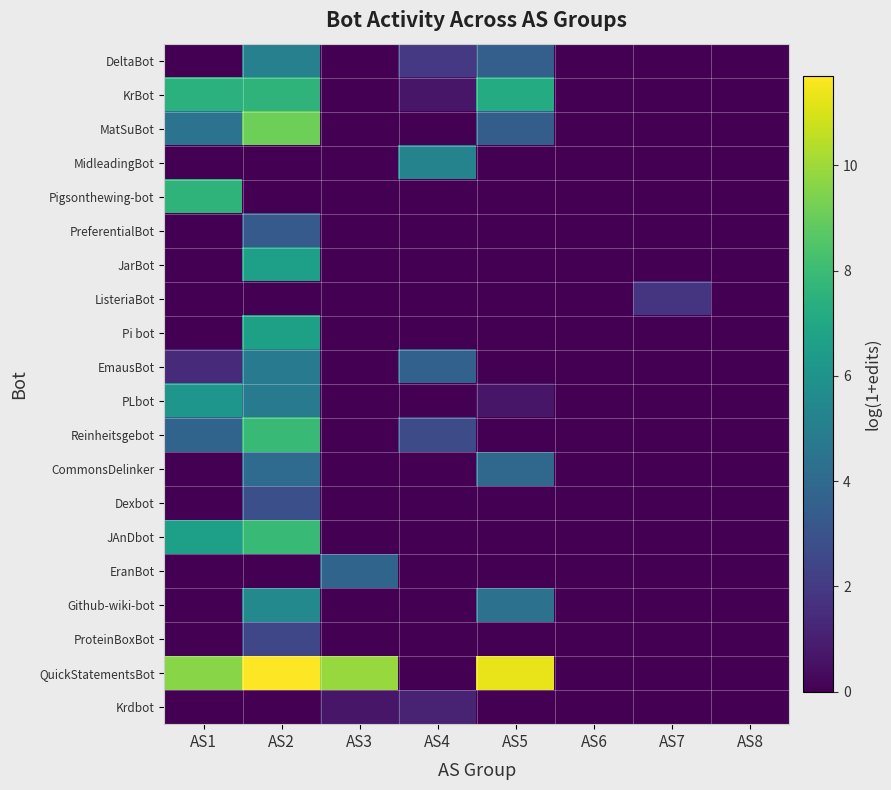

Reading left to right, what are all the values shown in this chart?

DeltaBot: AS1=0.0	AS2=5.1	AS3=0.0	AS4=1.9	AS5=3.6	AS6=0.0	AS7=0.0	AS8=0.0
KrBot: AS1=7.5	AS2=7.6	AS3=0.0	AS4=0.7	AS5=7.2	AS6=0.0	AS7=0.0	AS8=0.0
MatSuBot: AS1=4.4	AS2=9.1	AS3=0.0	AS4=0.0	AS5=3.4	AS6=0.0	AS7=0.0	AS8=0.0
MidleadingBot: AS1=0.0	AS2=0.0	AS3=0.0	AS4=5.2	AS5=0.0	AS6=0.0	AS7=0.0	AS8=0.0
Pigsonthewing-bot: AS1=7.6	AS2=0.0	AS3=0.0	AS4=0.0	AS5=0.0	AS6=0.0	AS7=0.0	AS8=0.0
PreferentialBot: AS1=0.0	AS2=3.3	AS3=0.0	AS4=0.0	AS5=0.0	AS6=0.0	AS7=0.0	AS8=0.0
JarBot: AS1=0.0	AS2=6.6	AS3=0.0	AS4=0.0	AS5=0.0	AS6=0.0	AS7=0.0	AS8=0.0
ListeriaBot: AS1=0.0	AS2=0.0	AS3=0.0	AS4=0.0	AS5=0.0	AS6=0.0	AS7=1.8	AS8=0.0
Pi bot: AS1=0.0	AS2=6.7	AS3=0.0	AS4=0.0	AS5=0.0	AS6=0.0	AS7=0.0	AS8=0.0
EmausBot: AS1=1.4	AS2=4.8	AS3=0.0	AS4=3.6	AS5=0.0	AS6=0.0	AS7=0.0	AS8=0.0
PLbot: AS1=6.1	AS2=4.8	AS3=0.0	AS4=0.0	AS5=0.7	AS6=0.0	AS7=0.0	AS8=0.0
Reinheitsgebot: AS1=3.8	AS2=7.9	AS3=0.0	AS4=2.7	AS5=0.0	AS6=0.0	AS7=0.0	AS8=0.0
CommonsDelinker: AS1=0.0	AS2=4.1	AS3=0.0	AS4=0.0	AS5=4.0	AS6=0.0	AS7=0.0	AS8=0.0
Dexbot: AS1=0.0	AS2=2.8	AS3=0.0	AS4=0.0	AS5=0.0	AS6=0.0	AS7=0.0	AS8=0.0
JAnDbot: AS1=6.6	AS2=7.9	AS3=0.0	AS4=0.0	AS5=0.0	AS6=0.0	AS7=0.0	AS8=0.0
EranBot: AS1=0.0	AS2=0.0	AS3=3.8	AS4=0.0	AS5=0.0	AS6=0.0	AS7=0.0	AS8=0.0
Github-wiki-bot: AS1=0.0	AS2=5.5	AS3=0.0	AS4=0.0	AS5=4.4	AS6=0.0	AS7=0.0	AS8=0.0
ProteinBoxBot: AS1=0.0	AS2=2.5	AS3=0.0	AS4=0.0	AS5=0.0	AS6=0.0	AS7=0.0	AS8=0.0
QuickStatementsBot: AS1=9.6	AS2=11.7	AS3=9.9	AS4=0.0	AS5=11.3	AS6=0.0	AS7=0.0	AS8=0.0
Krdbot: AS1=0.0	AS2=0.0	AS3=0.7	AS4=1.1	AS5=0.0	AS6=0.0	AS7=0.0	AS8=0.0